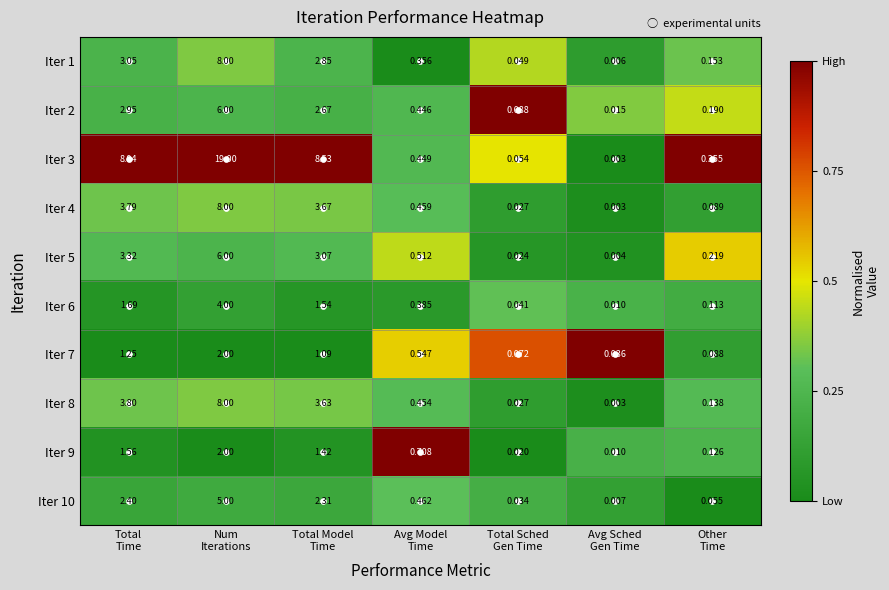

At which category is the sum across all series the highest?

Num
Iterations